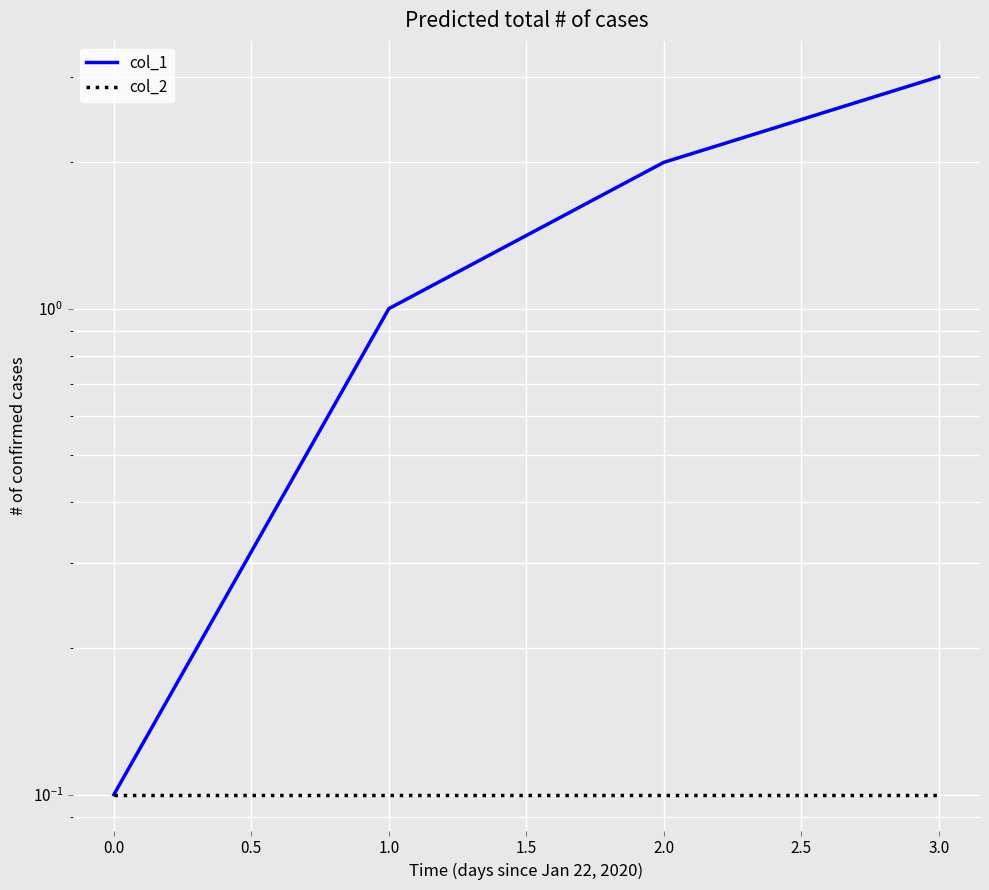

What is the average value of the col_1 series?

1.5